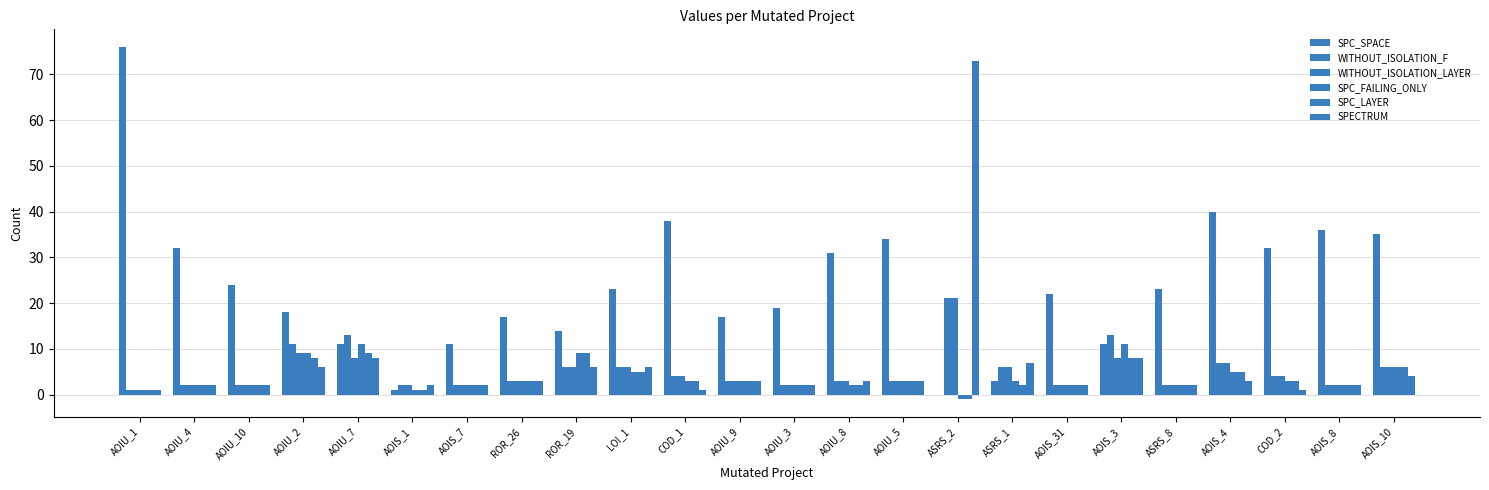

What is the value of the SPC_SPACE bar at the 7th from the left?

11